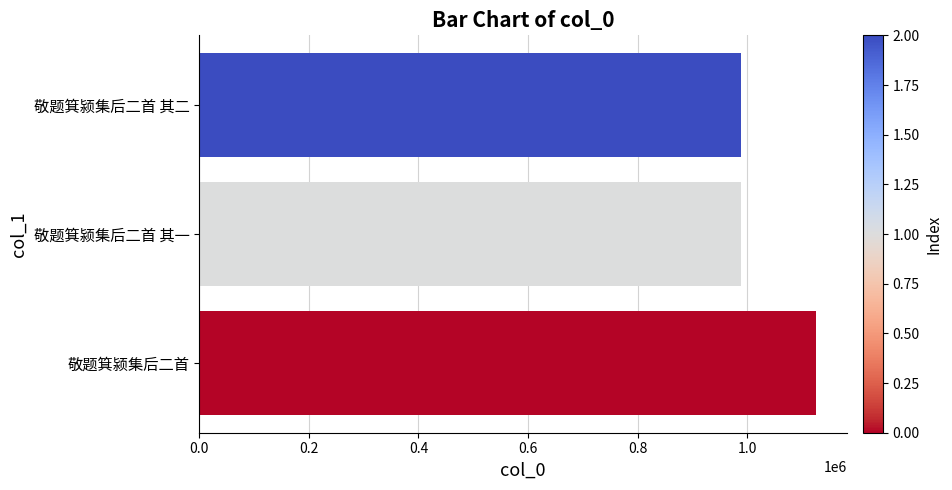

How many series are shown in this chart?

1